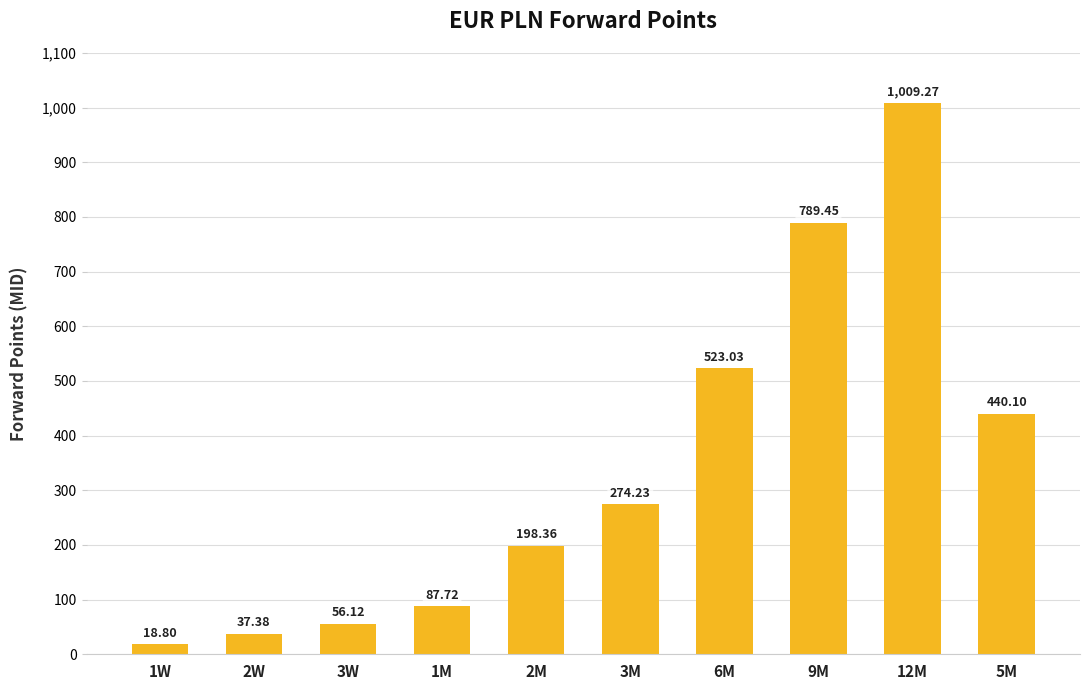

True or false: the data shows 1009.3 at 12M.

True